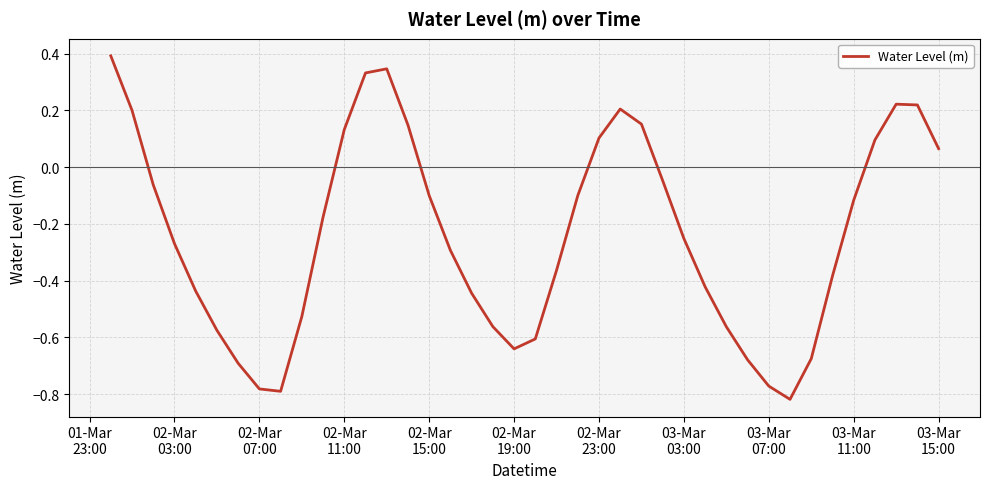

How many categories are shown in the chart?

40